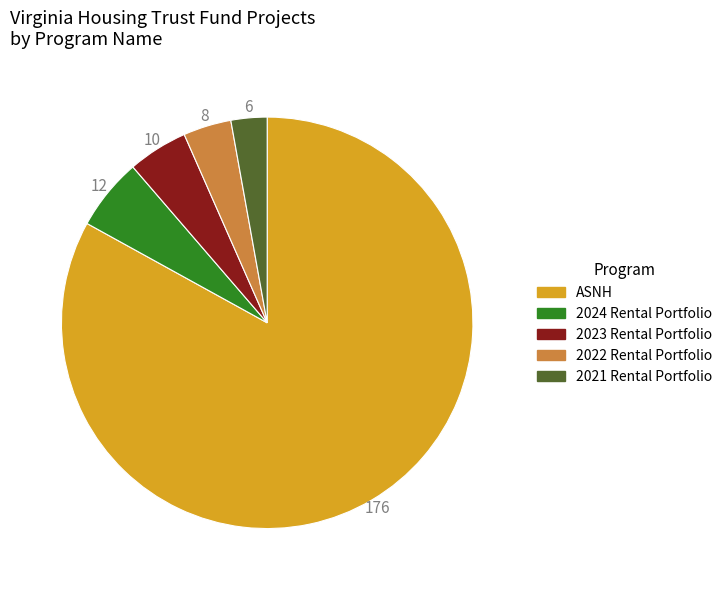

Is there any slice that represents more than half of the pie?

Yes